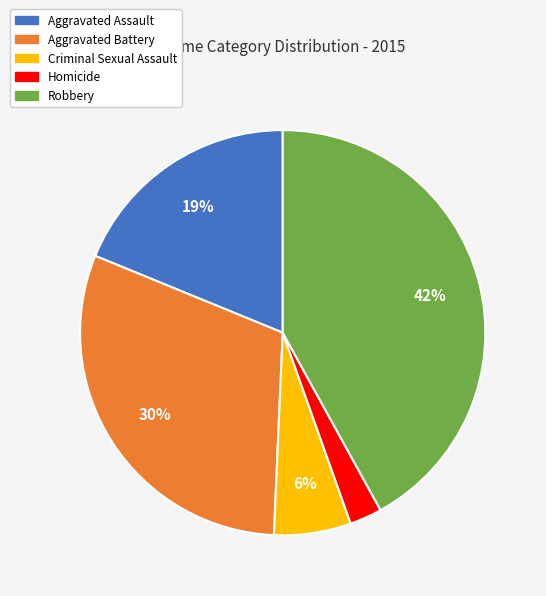

To the nearest percent, what is the combined percentage of Homicide and Criminal Sexual Assault?

9%